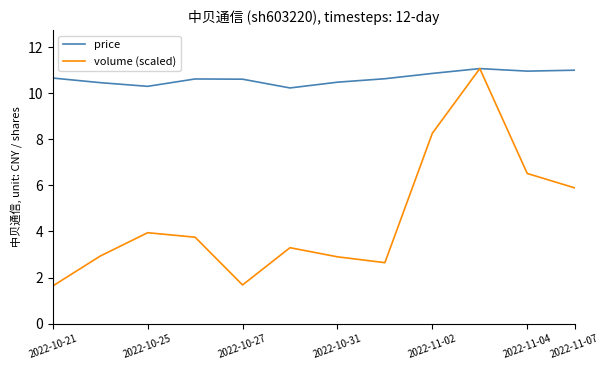

List the series in order of their overall mean, highest first.

price, volume (scaled)